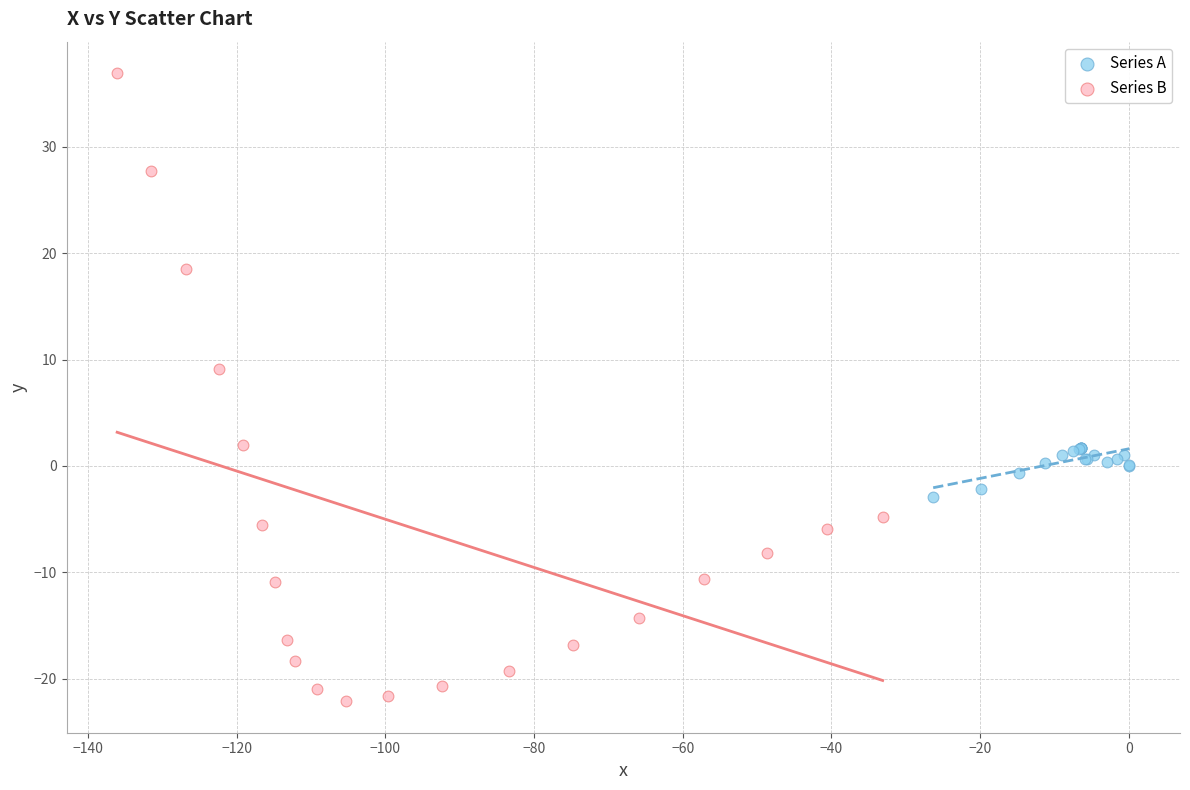

Which series has the widest spread of Y values?

Series B